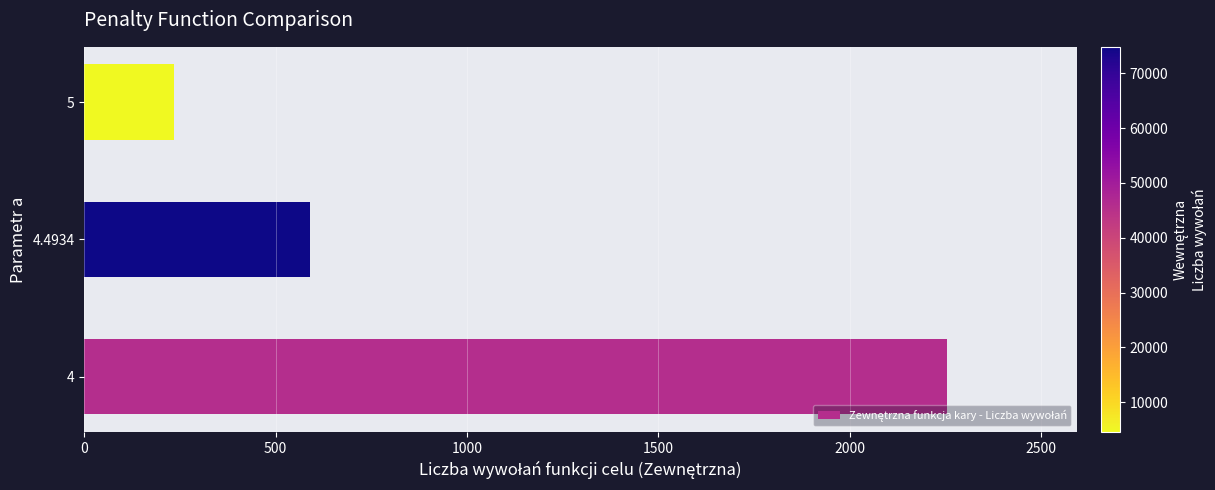

What is the smallest value displayed?

235.1